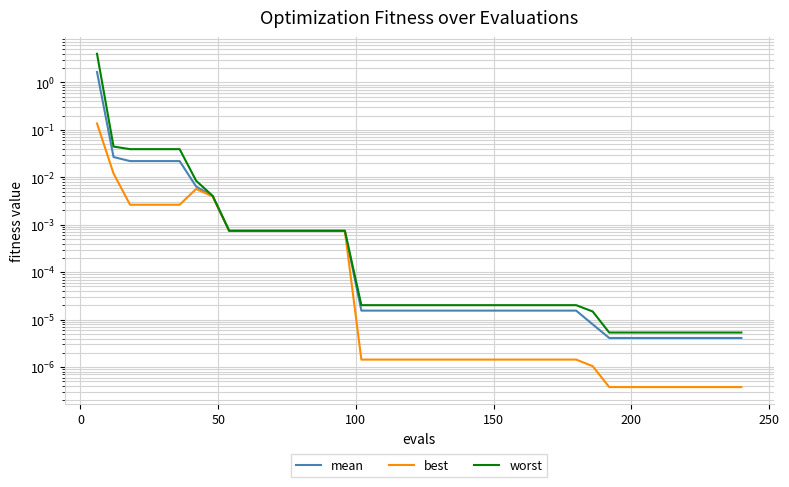

Count the number of categories in the chart.

40